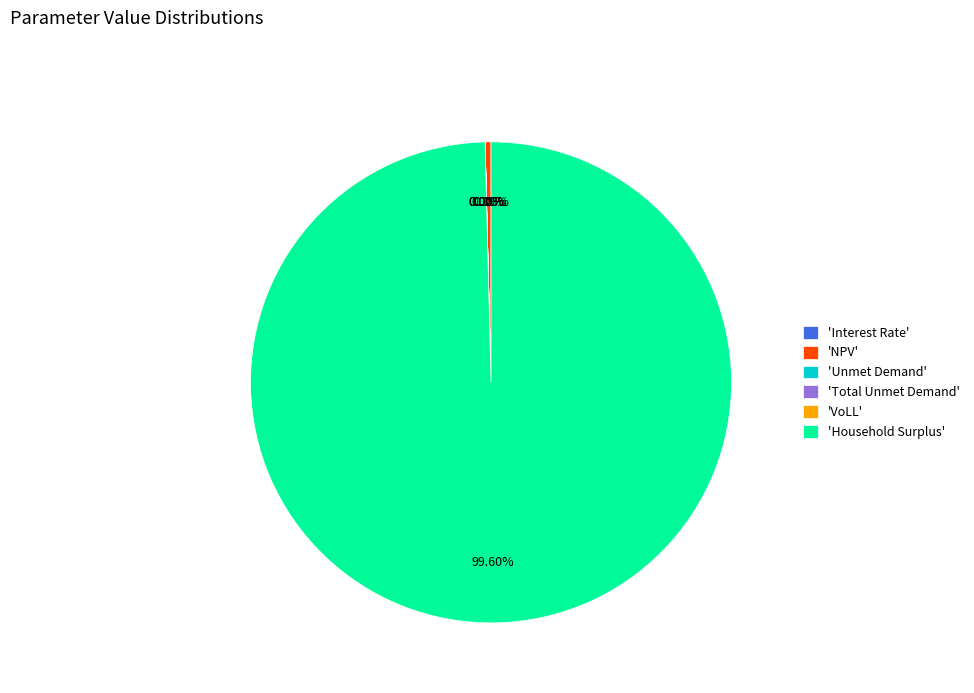

How many slices are in this pie chart?

6